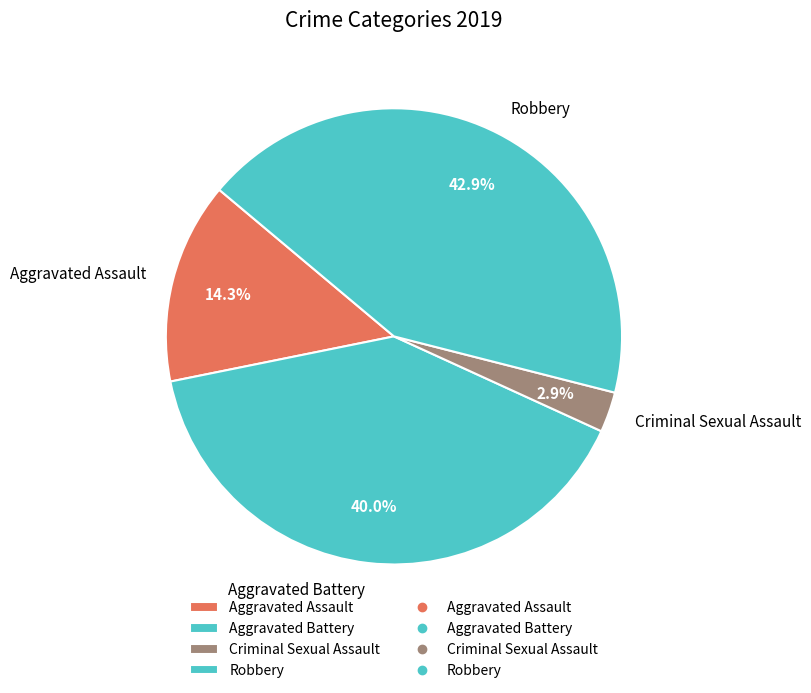

Is the sum of Robbery and Criminal Sexual Assault greater than half?

No